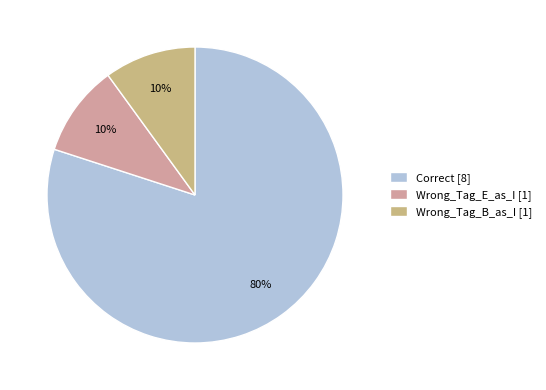

Combined, what portion of the pie is Correct and Wrong_Tag_B_as_I?

90.0%